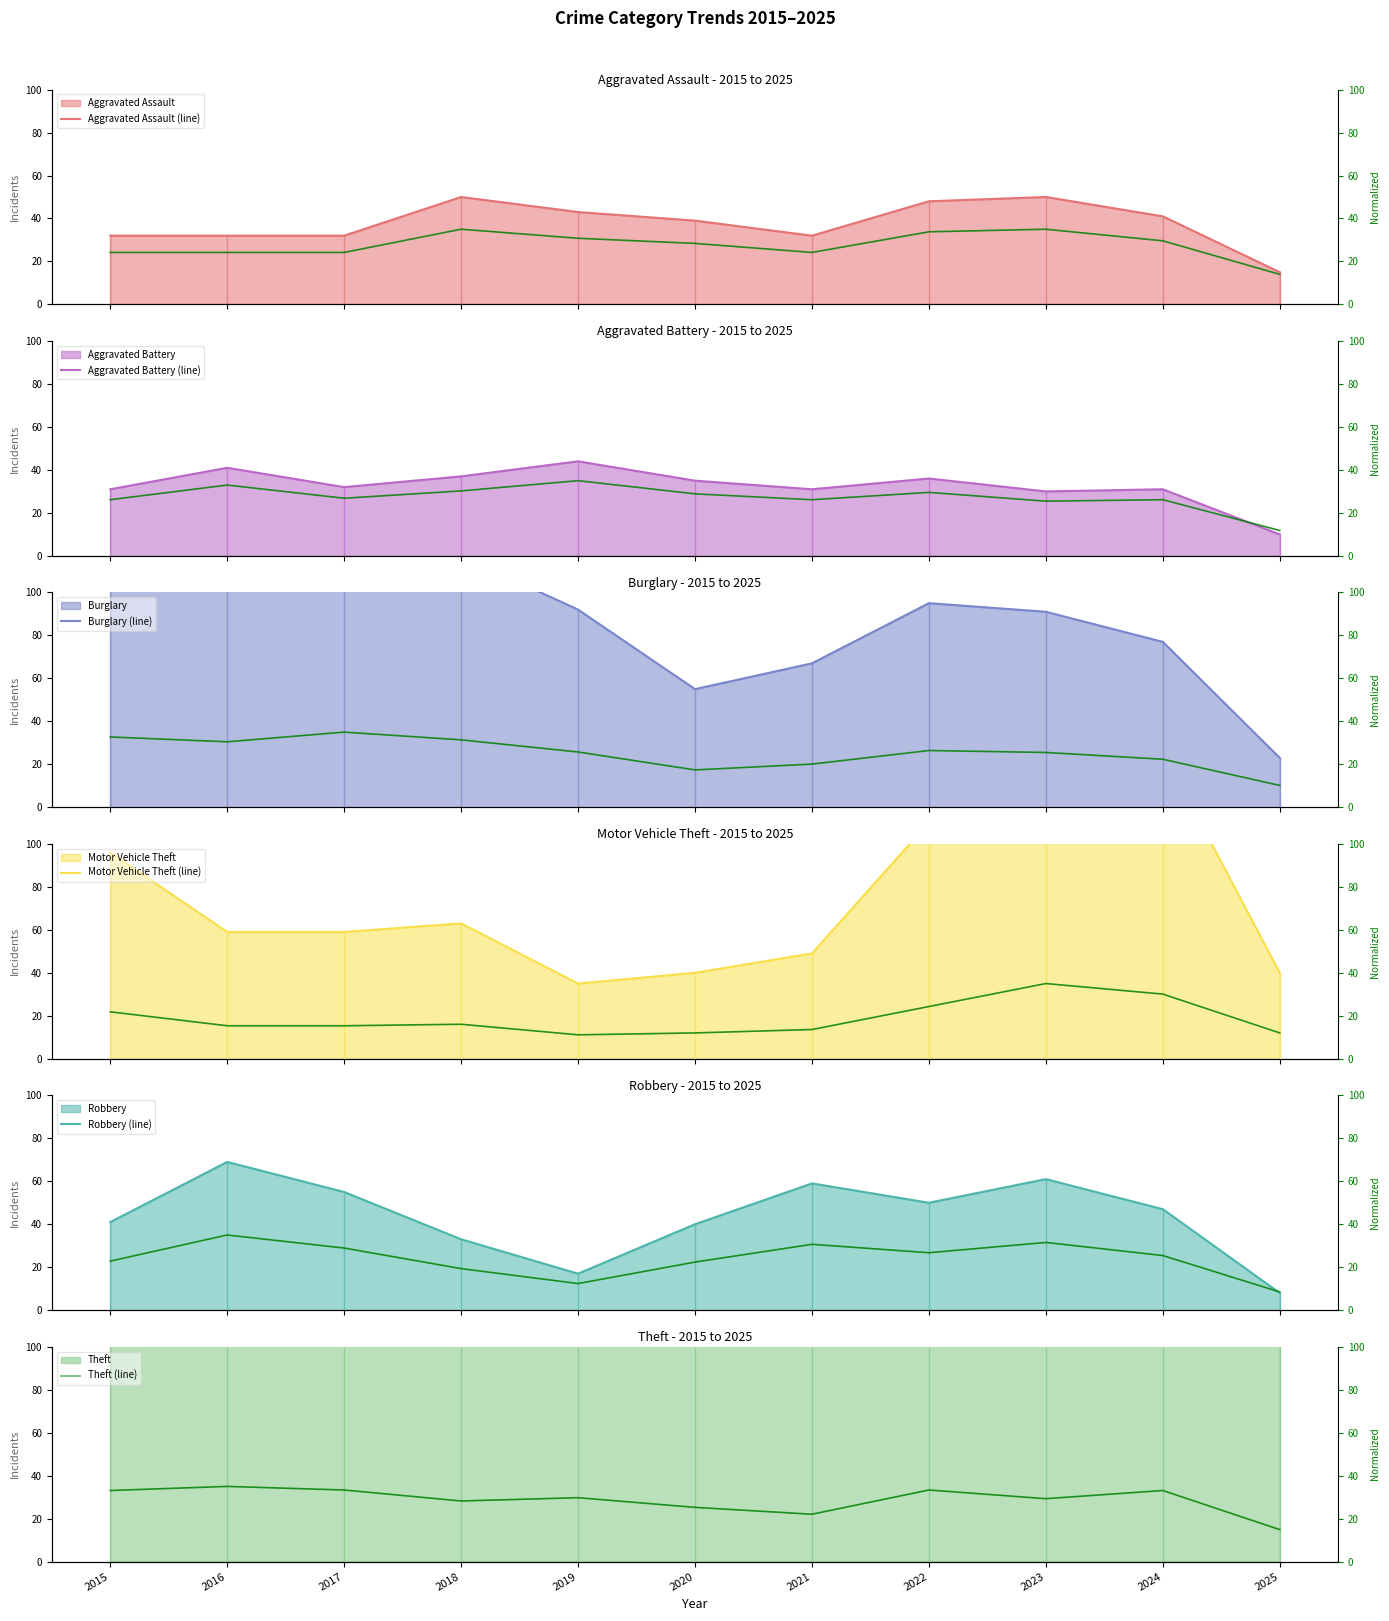

Where does the Robbery series first go above 47?

2016